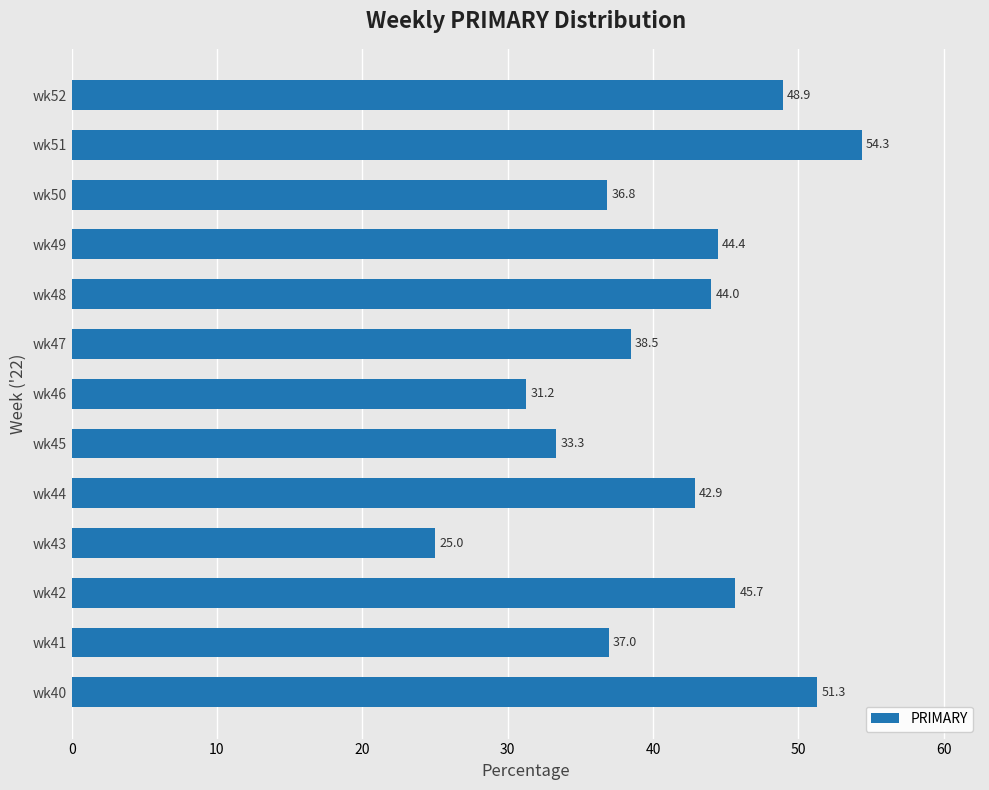

At which label is the value closest to 39?

wk47